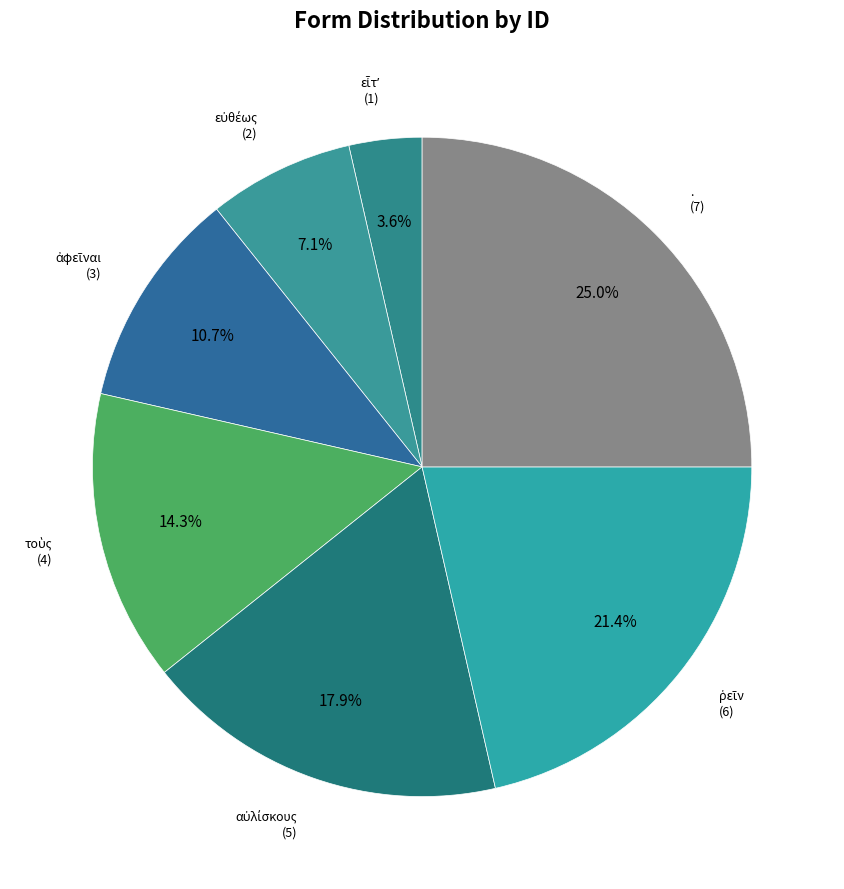

To the nearest percent, what is the average slice percentage?

14%